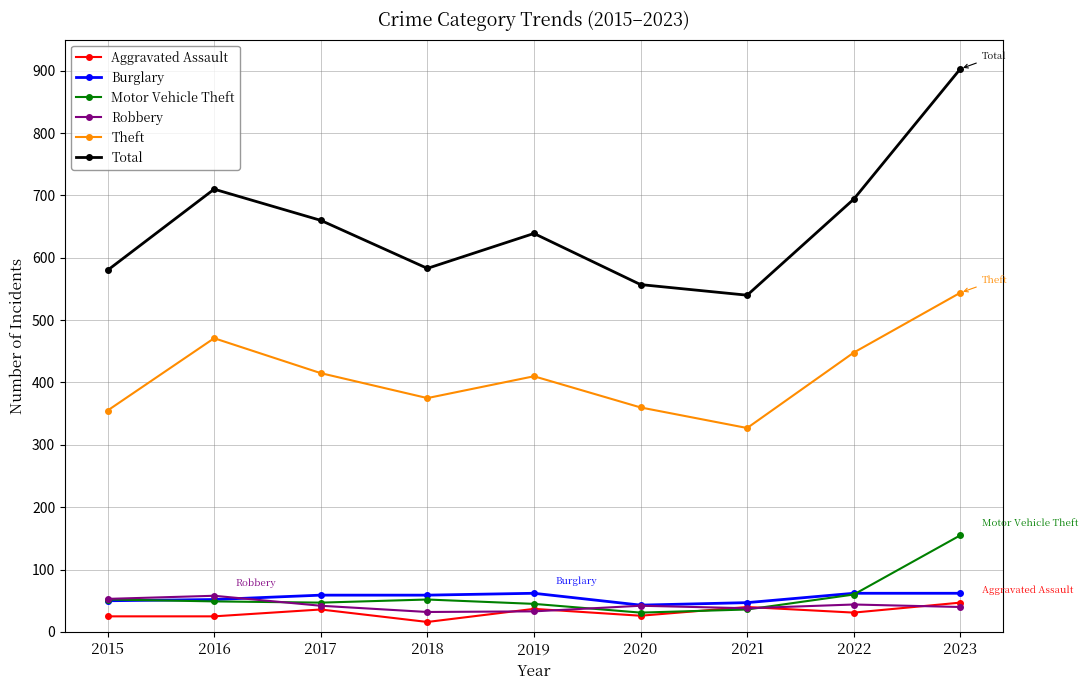

Which category has the highest value across all series?

2023